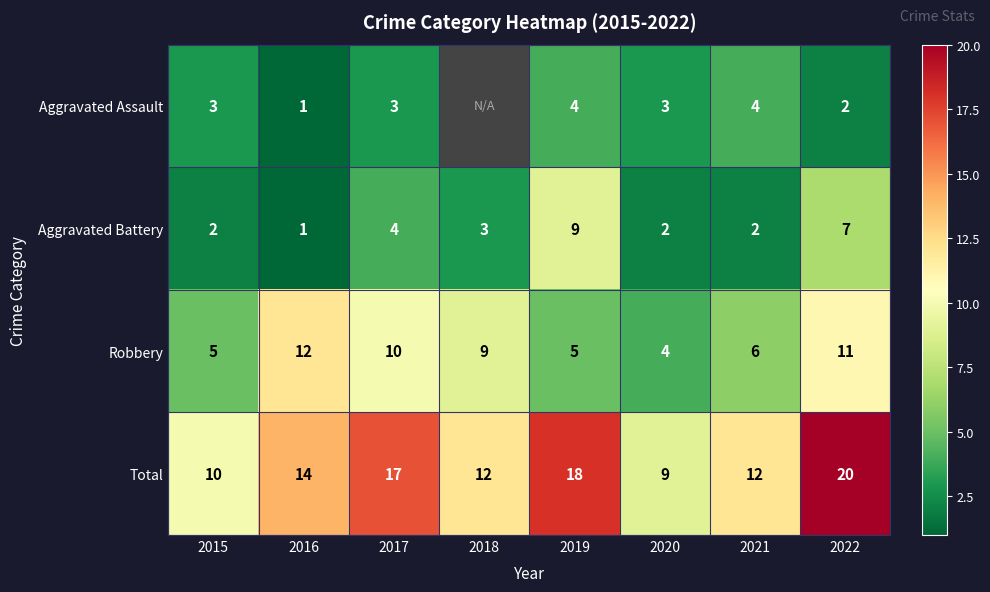

Count the number of categories in the chart.

8